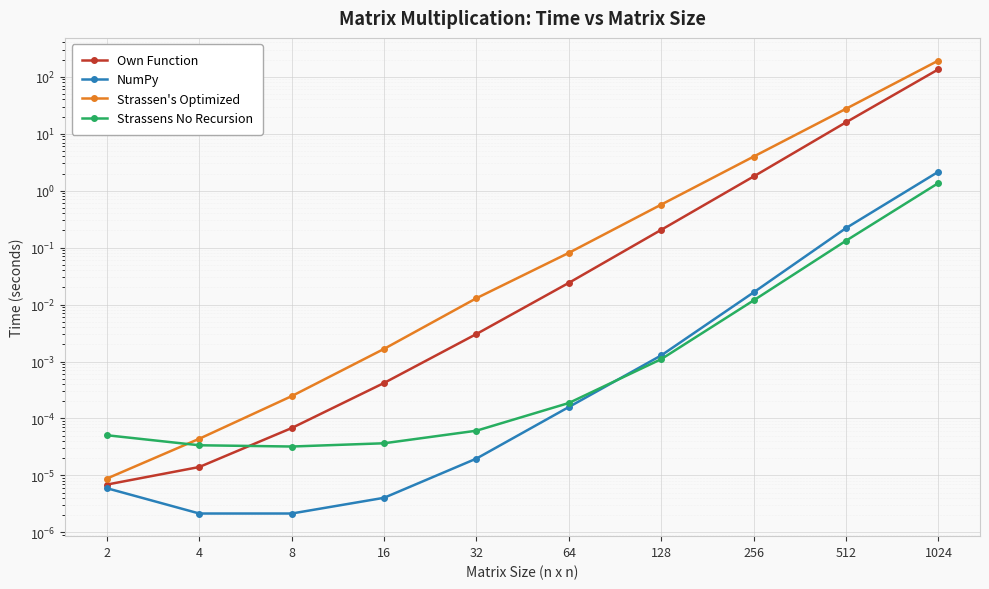

Which series has the largest total across all categories?

Strassen's Optimized